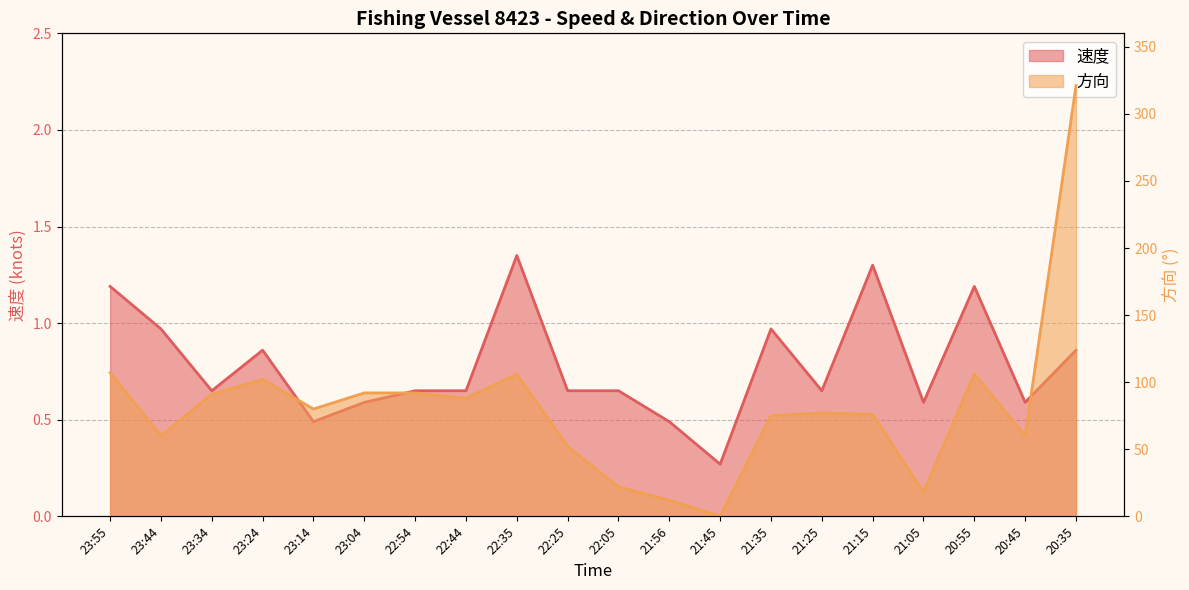

Which category has the highest value in the 方向 series?

20:35